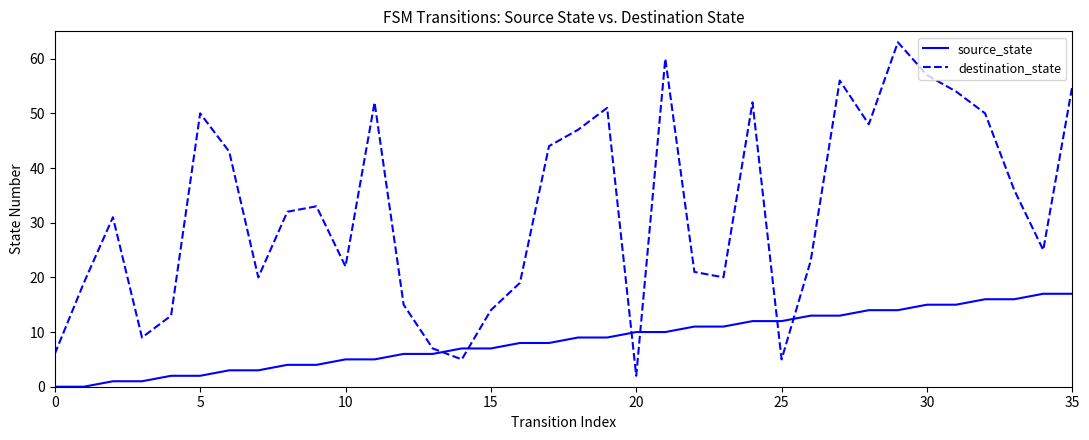

What are all the series names shown in the legend?

source_state, destination_state